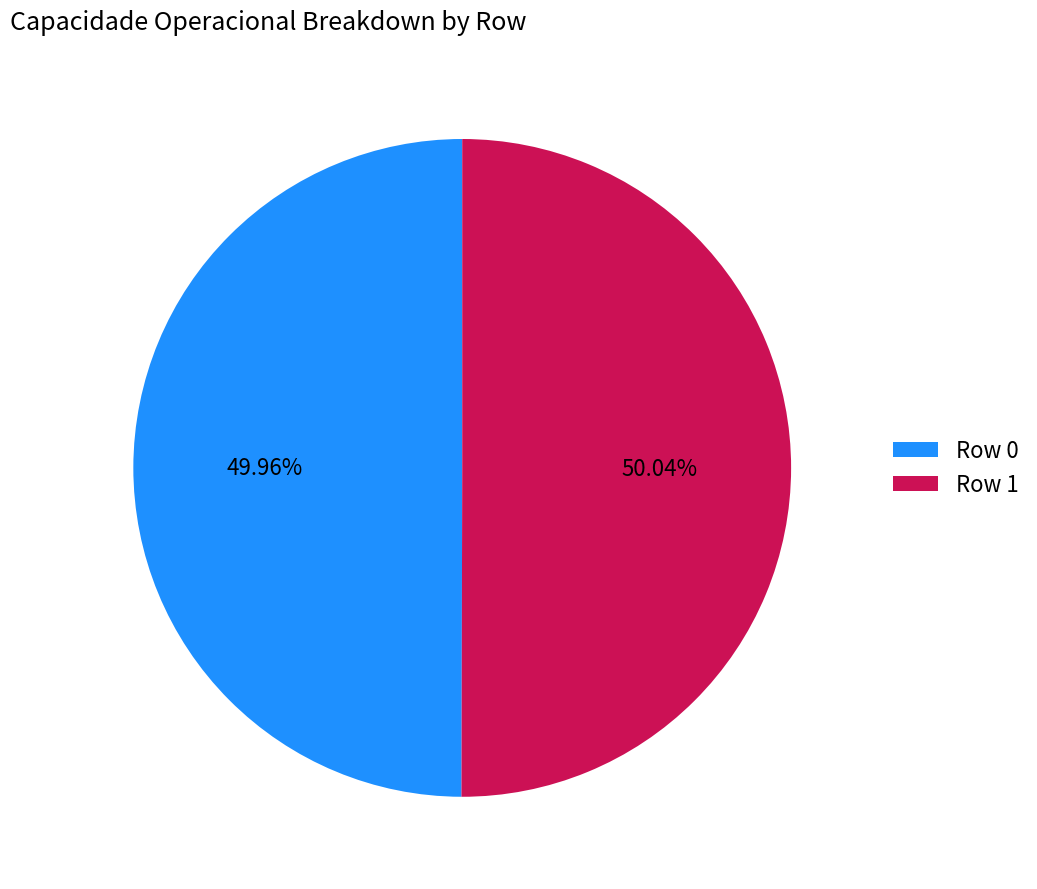

To the nearest percent, what percentage of the pie is Row 0?

50%